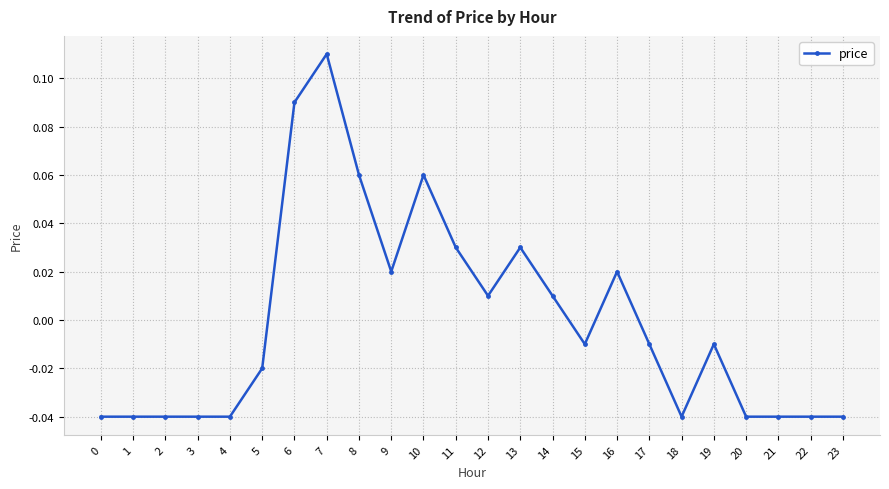

The chart shows a value of 0.0 at 6. True or false?

False